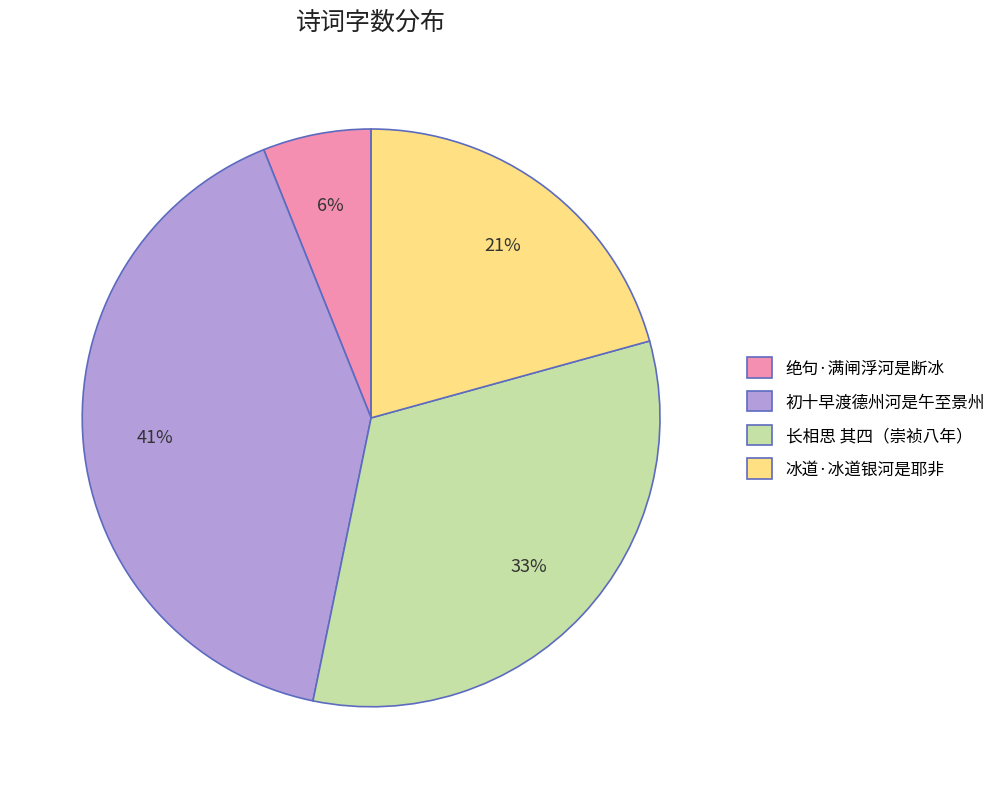

True or false: 冰道·冰道银河是耶非 accounts for 11% of the total.

False